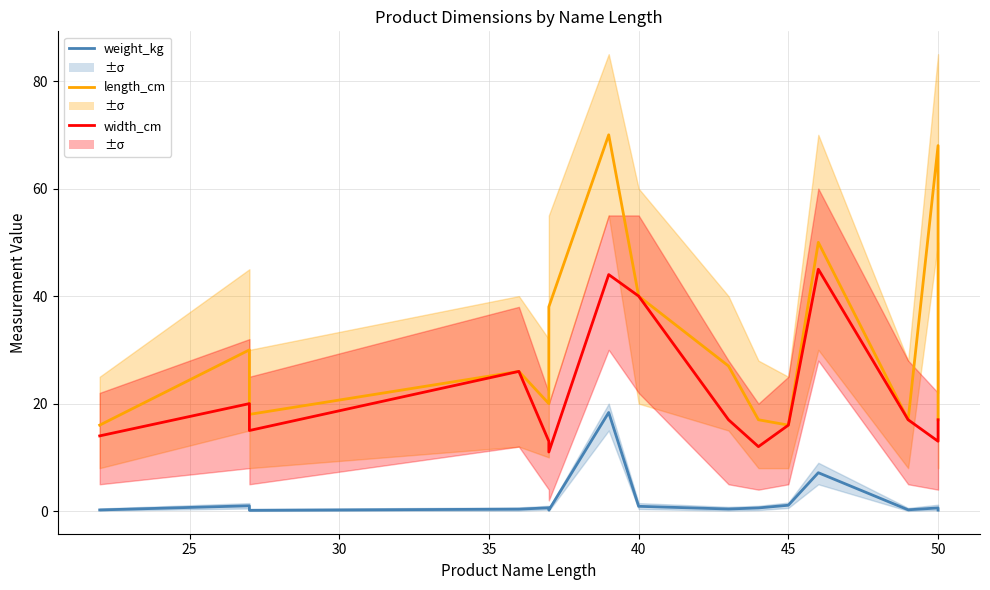

What is the average value of the length_cm series?

31.3